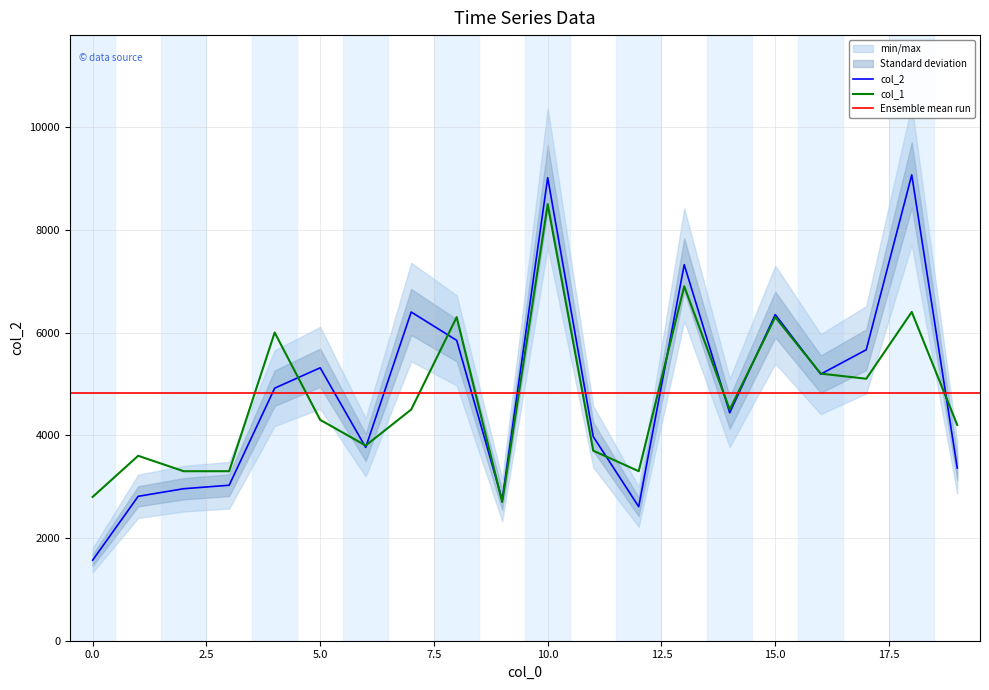

What is the value of the col_2 point at the 13th from the left?

2609